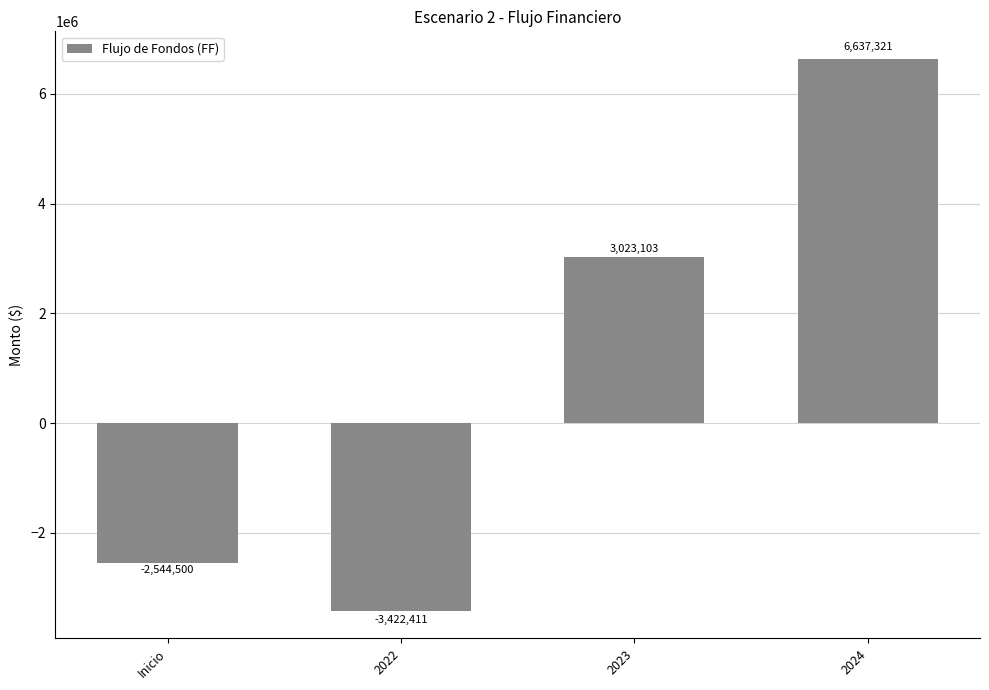

What is the maximum value shown in the chart?

6637321